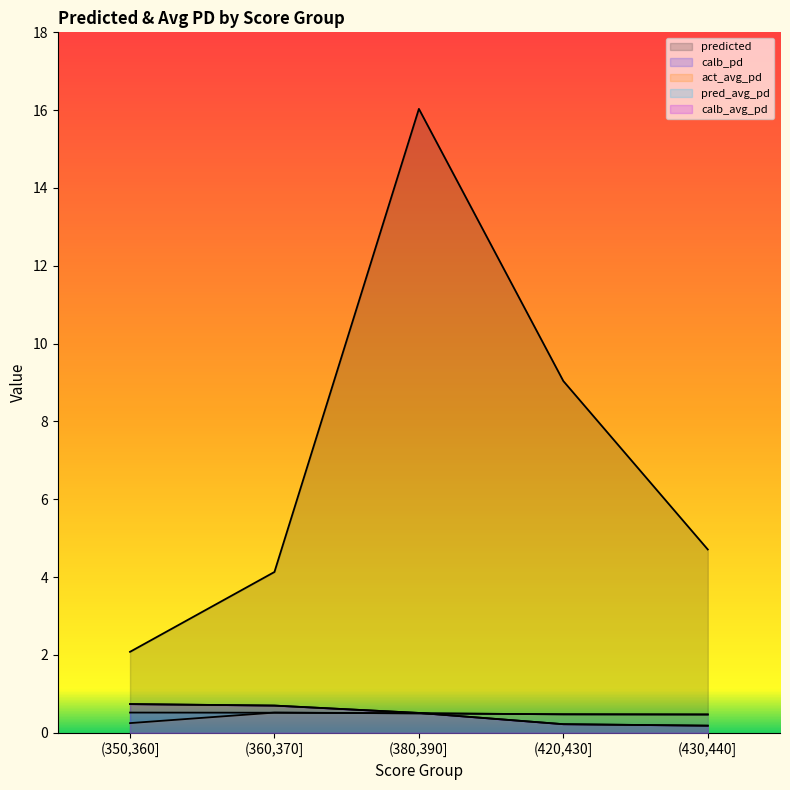

What value does the pred_avg_pd series have at (420,430]?

0.5